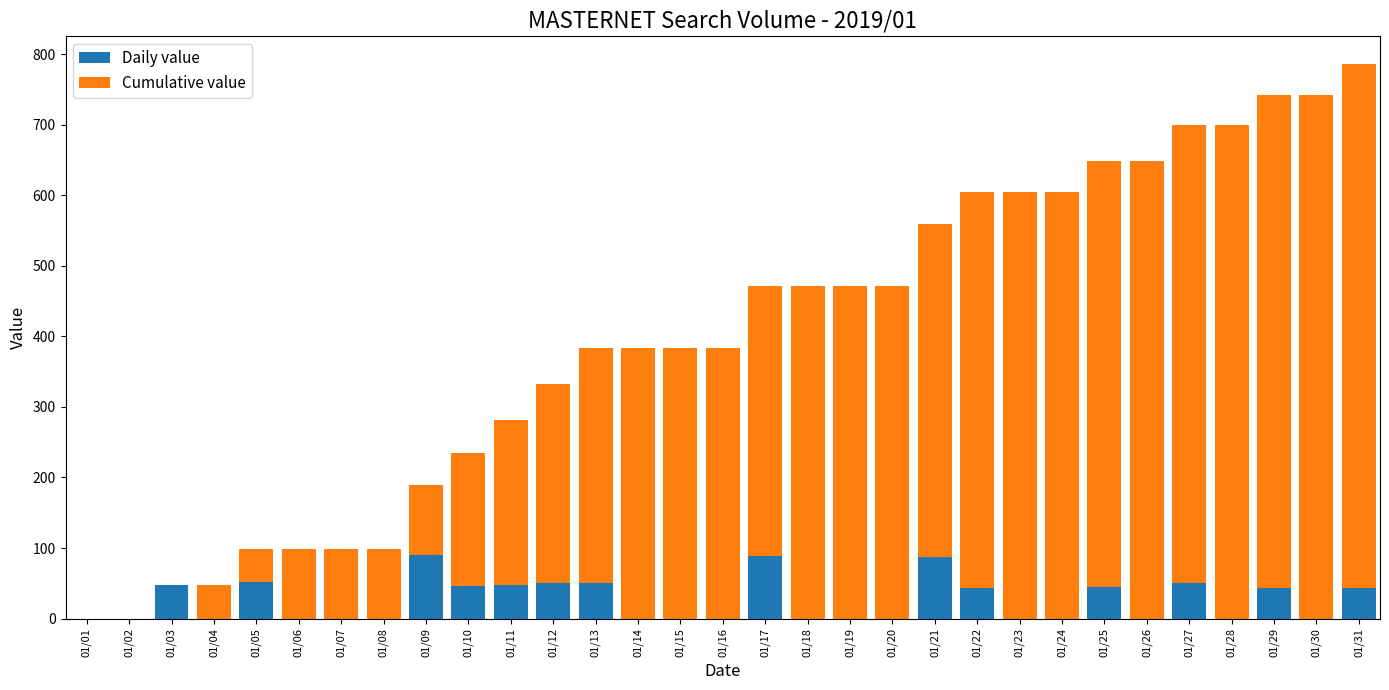

The value of Daily value at 01/11 is 82. True or false?

False